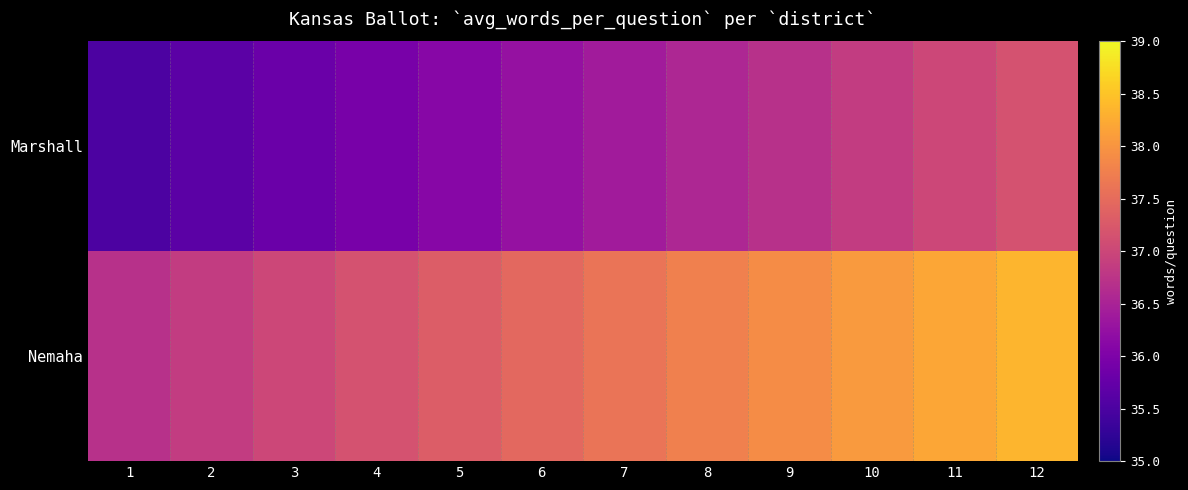

Reading left to right, what are all the values shown in this chart?

Nemaha: 1=36.7	2=36.9	3=37.0	4=37.1	5=37.3	6=37.5	7=37.6	8=37.8	9=37.9	10=38.1	11=38.2	12=38.4
Marshall: 1=35.5	2=35.6	3=35.8	4=35.9	5=36.1	6=36.2	7=36.4	8=36.5	9=36.7	10=36.9	11=37.0	12=37.1